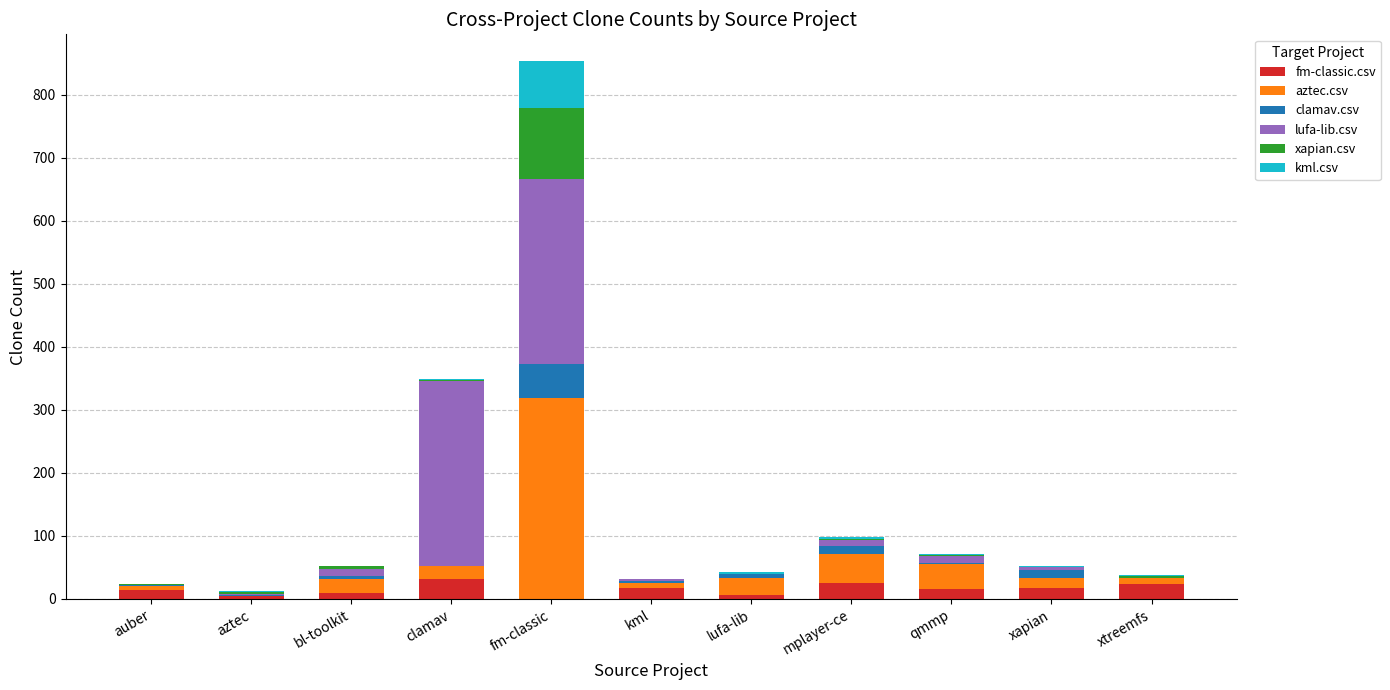

Does the chart contain stacked bars?

Yes